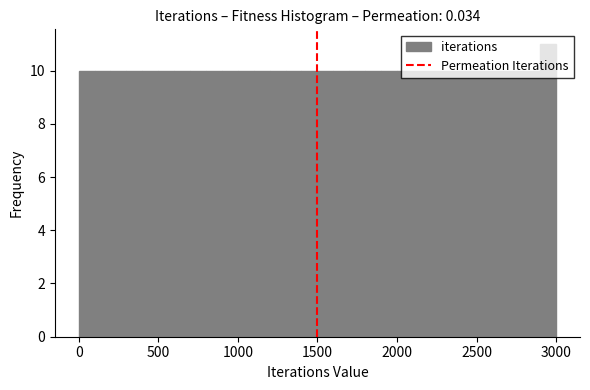

Around what value on the x-axis is the tallest bar? Give the approximate position of its centre, as read against the axis.

2950